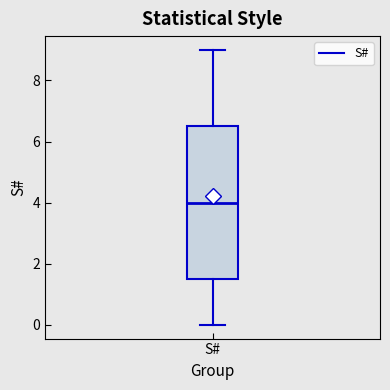

Where does the upper whisker of the box for S# end on the y-axis? The values are not printed on the chart, so give them approximately, as read against the axis.

9.0